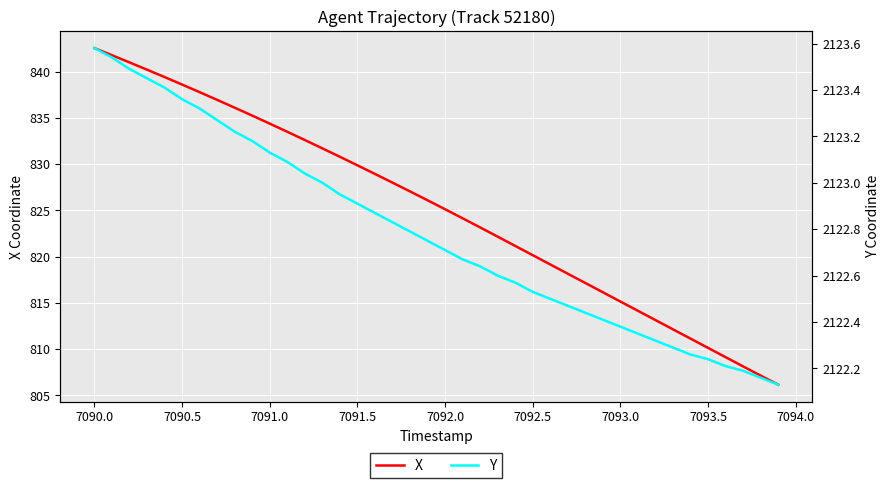

What is the difference between the maximum and second lowest values in the X series?

35.4